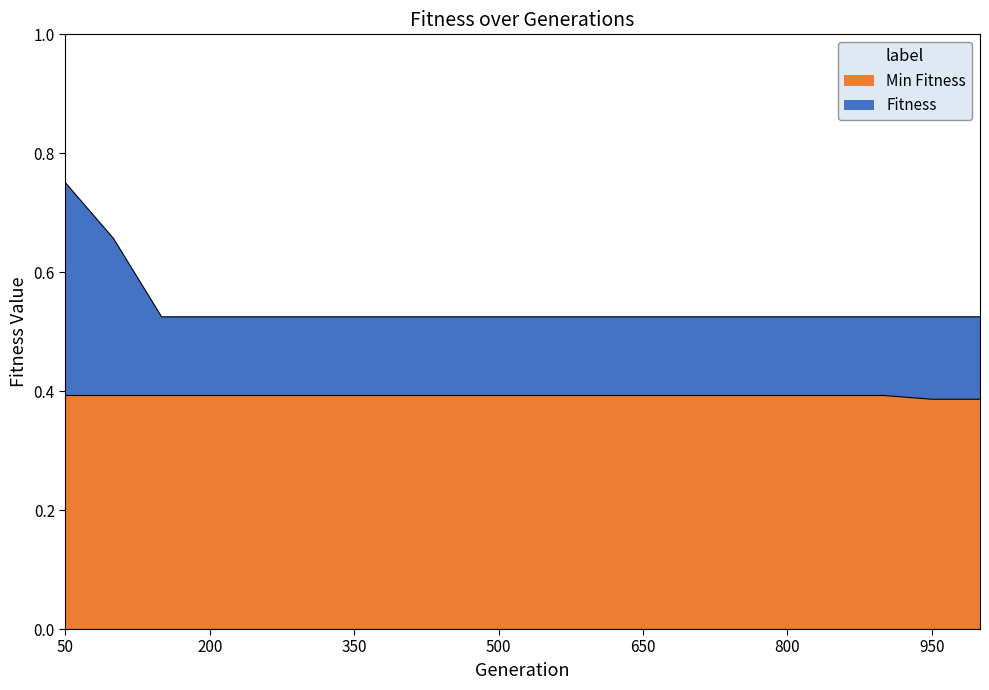

What is the total value across all series at 450?

0.9